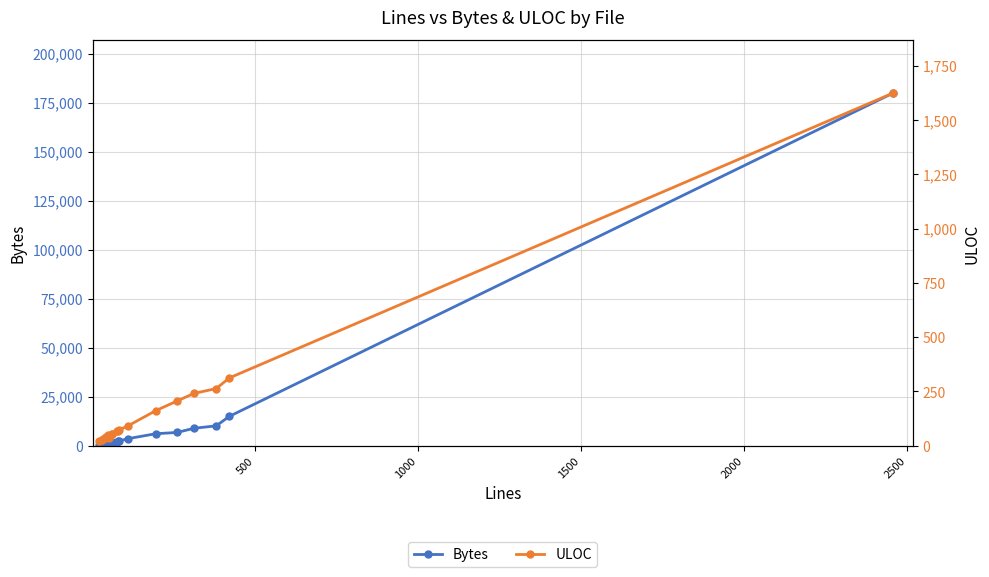

The Bytes series shows 6026 at 19. True or false?

False